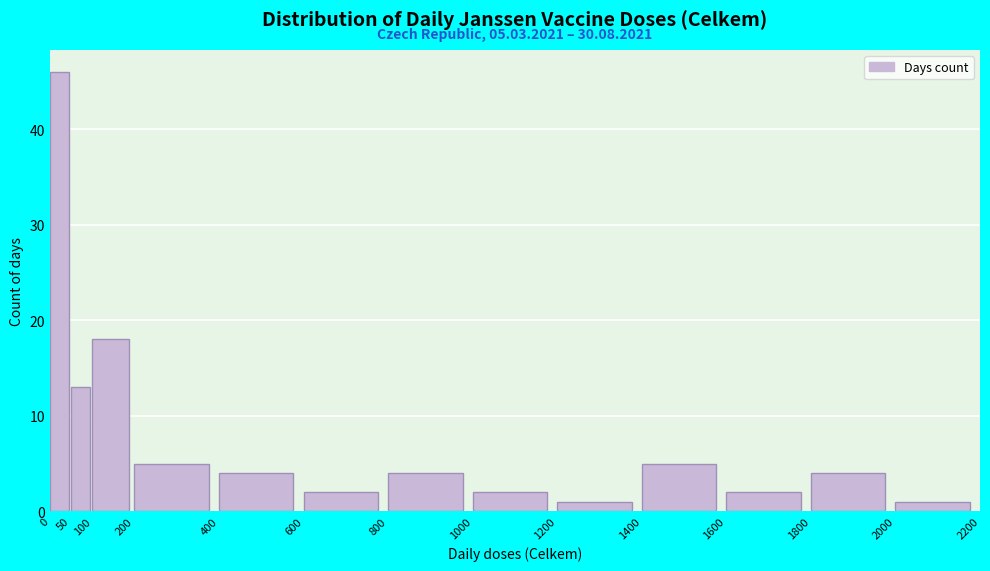

Which range on the x-axis has the tallest bar?

0 to 50